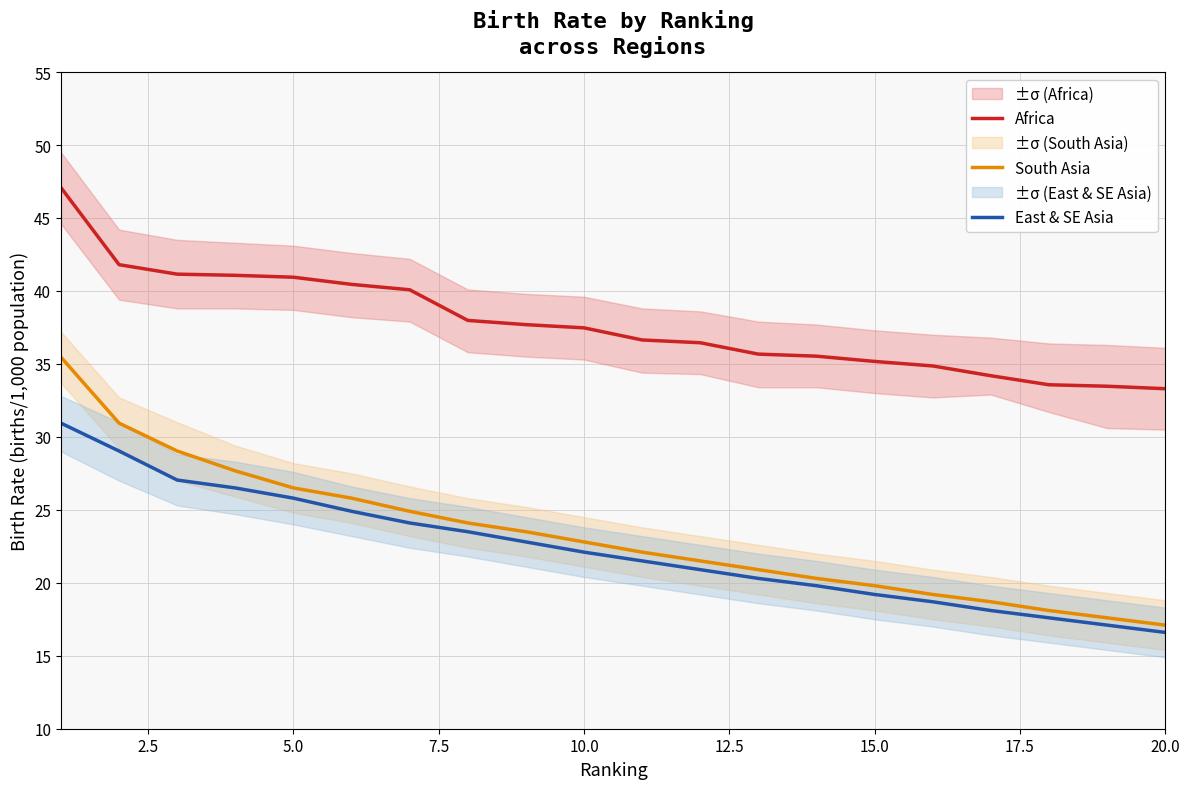

What is the value of the Africa point at the 10th from the left?

37.5